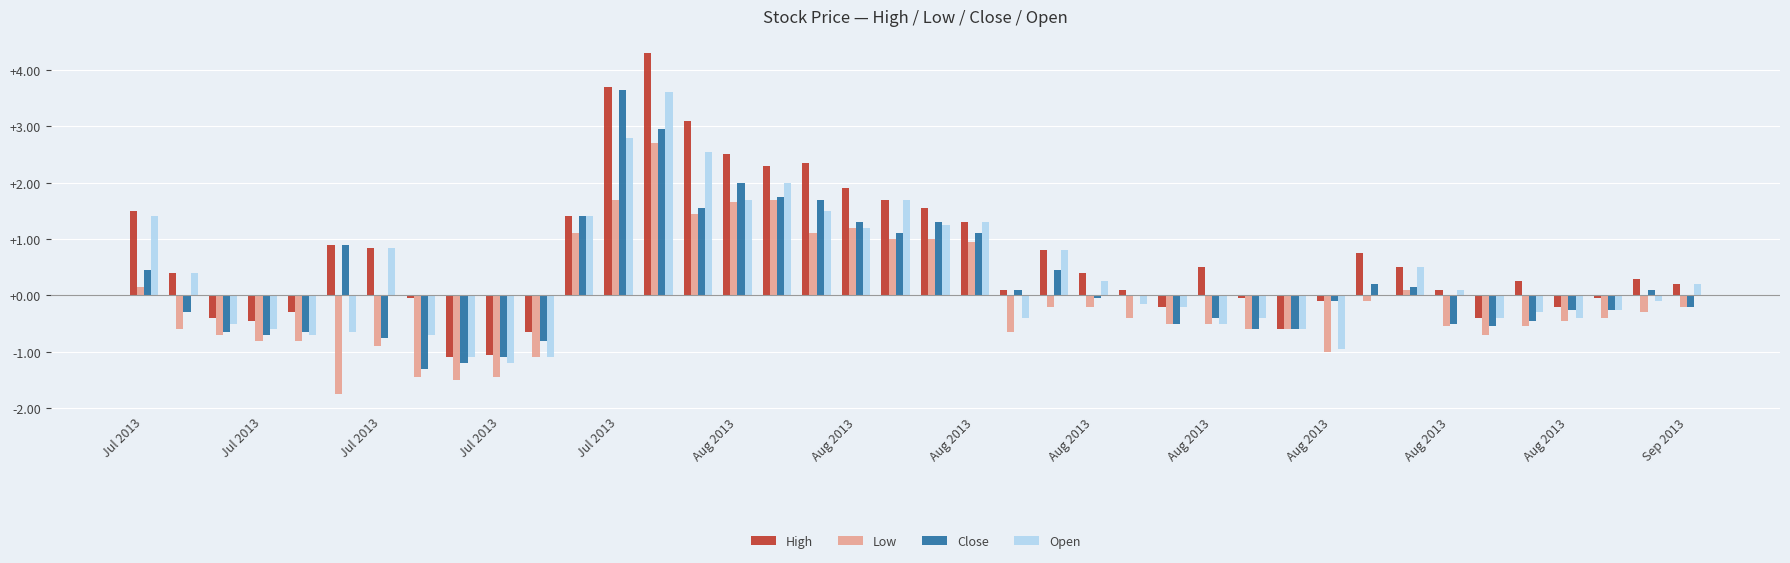

What are all the series names shown in the legend?

High, Low, Close, Open